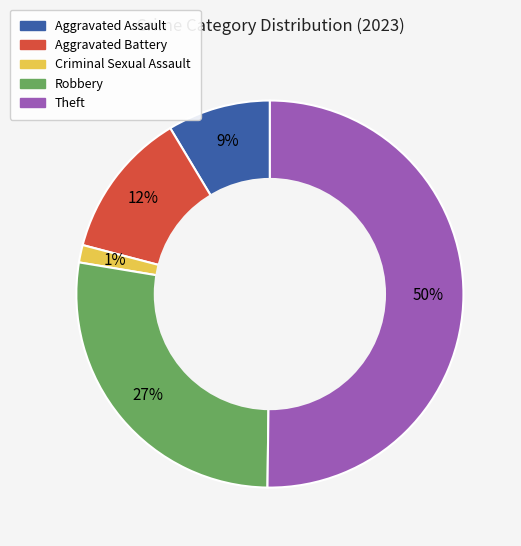

To the nearest percent, what is the difference between the largest and smallest slice percentages?

49%